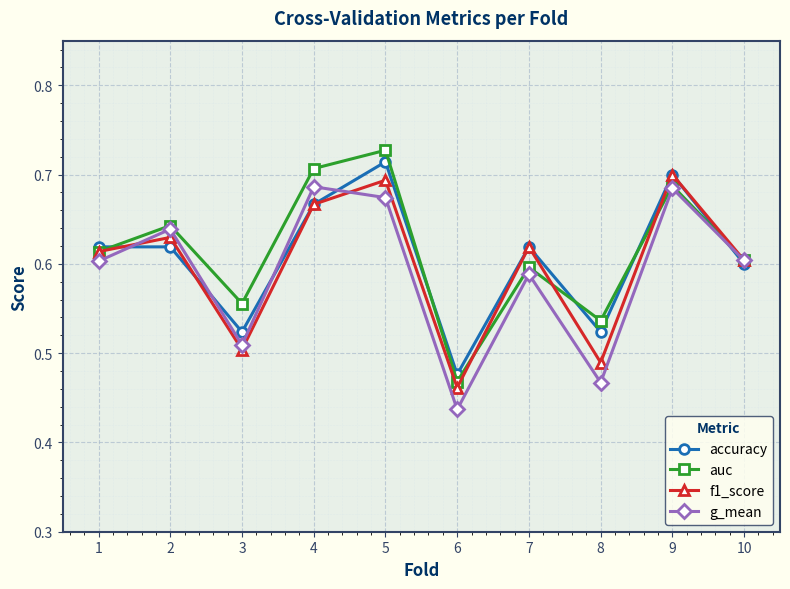

Is the value of f1_score at 2 greater than the value of accuracy at 1?

Yes